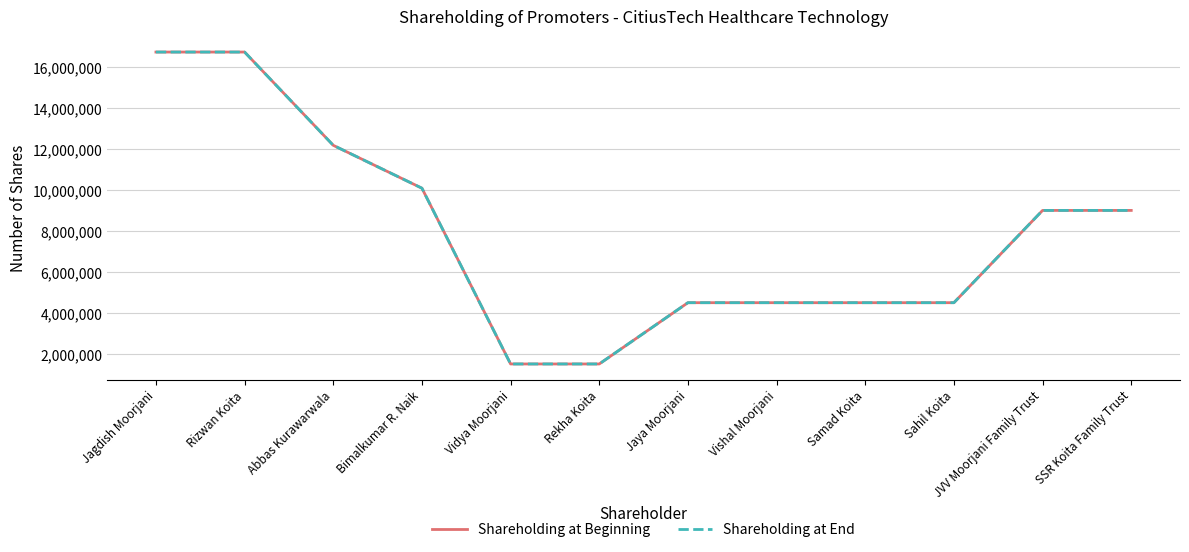

Does the chart display data point markers on the line(s)?

No